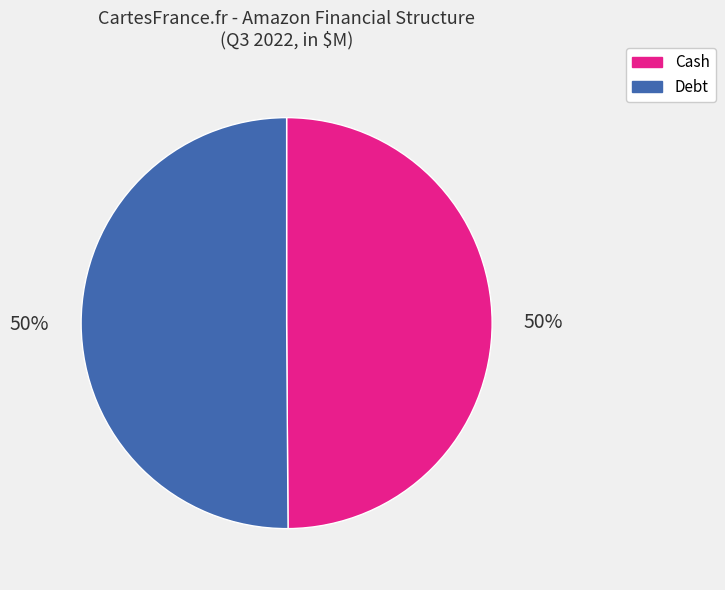

How many slices are in this pie chart?

2